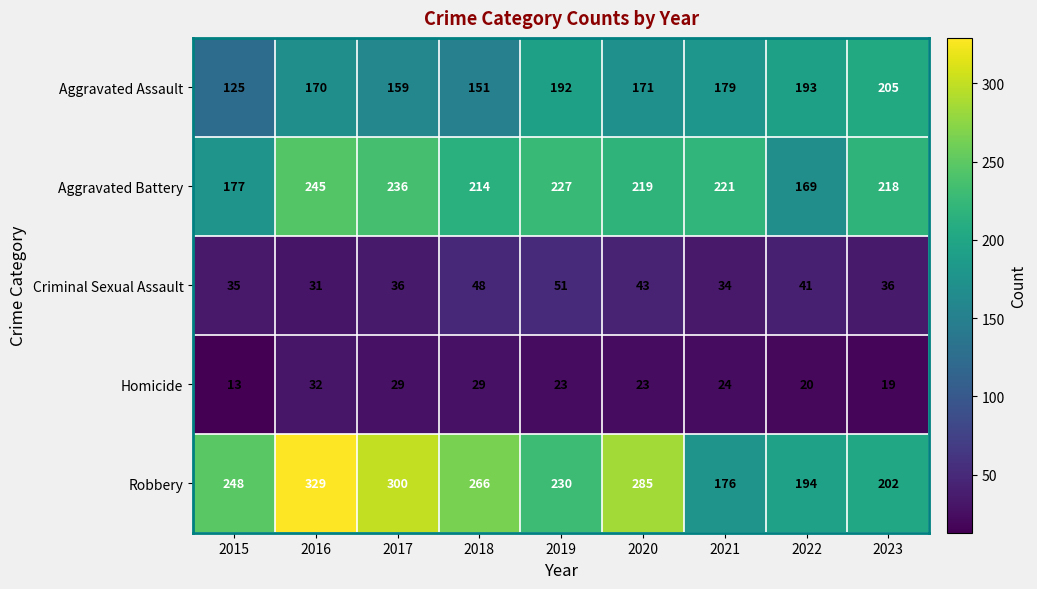

What is the total value across all series at 2020?

741